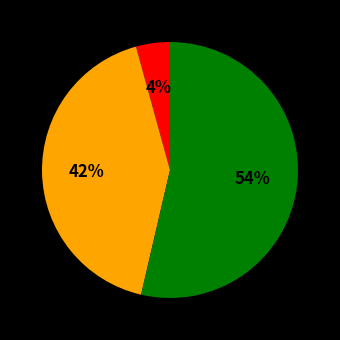

Is there a majority slice in this chart?

Yes